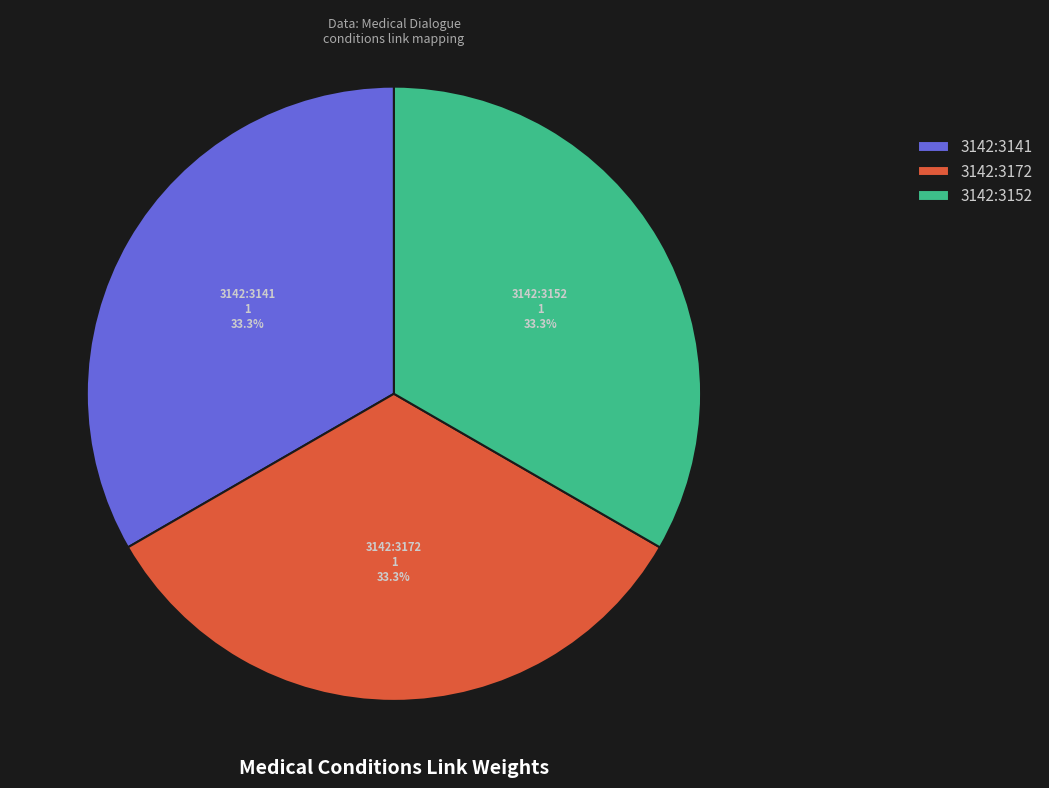

Combined, do 3142:3152 and 3142:3141 account for over 50%?

Yes